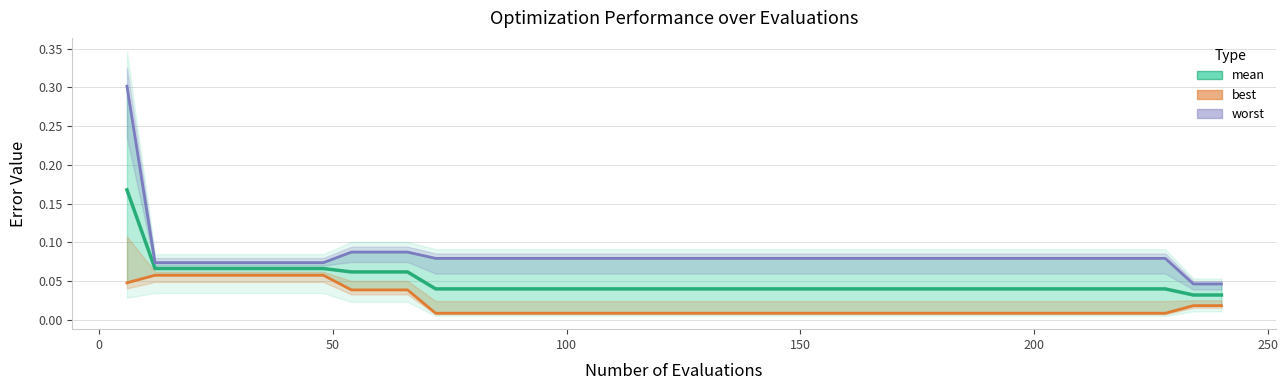

True or false: mean and best cross at least once.

False